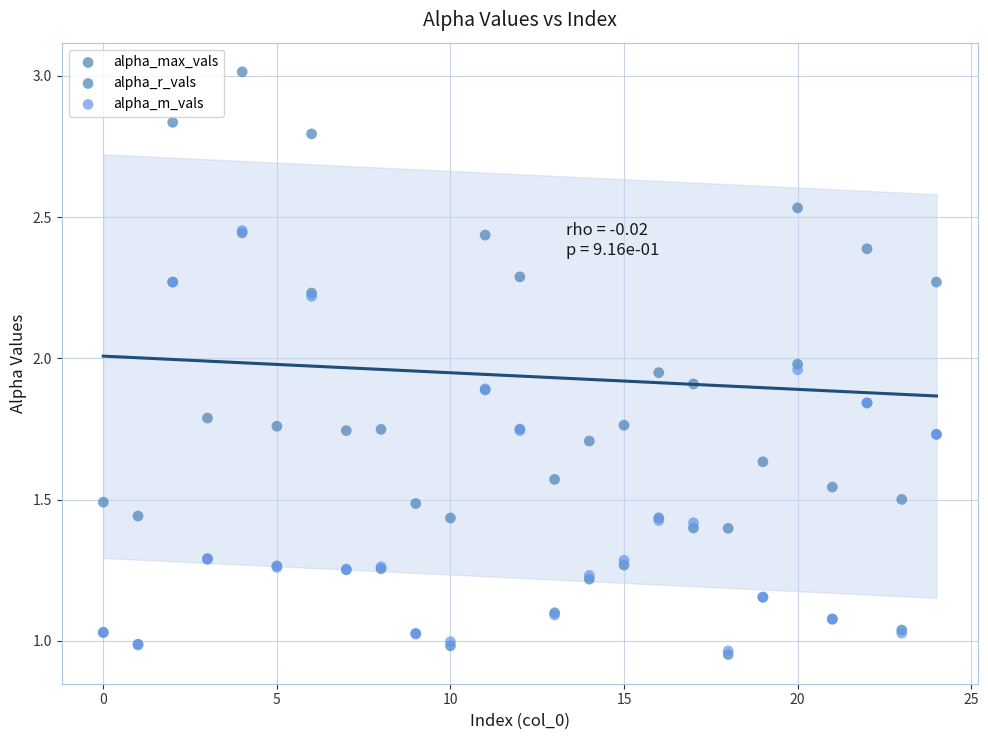

Which series contains the highest Y value?

alpha_max_vals